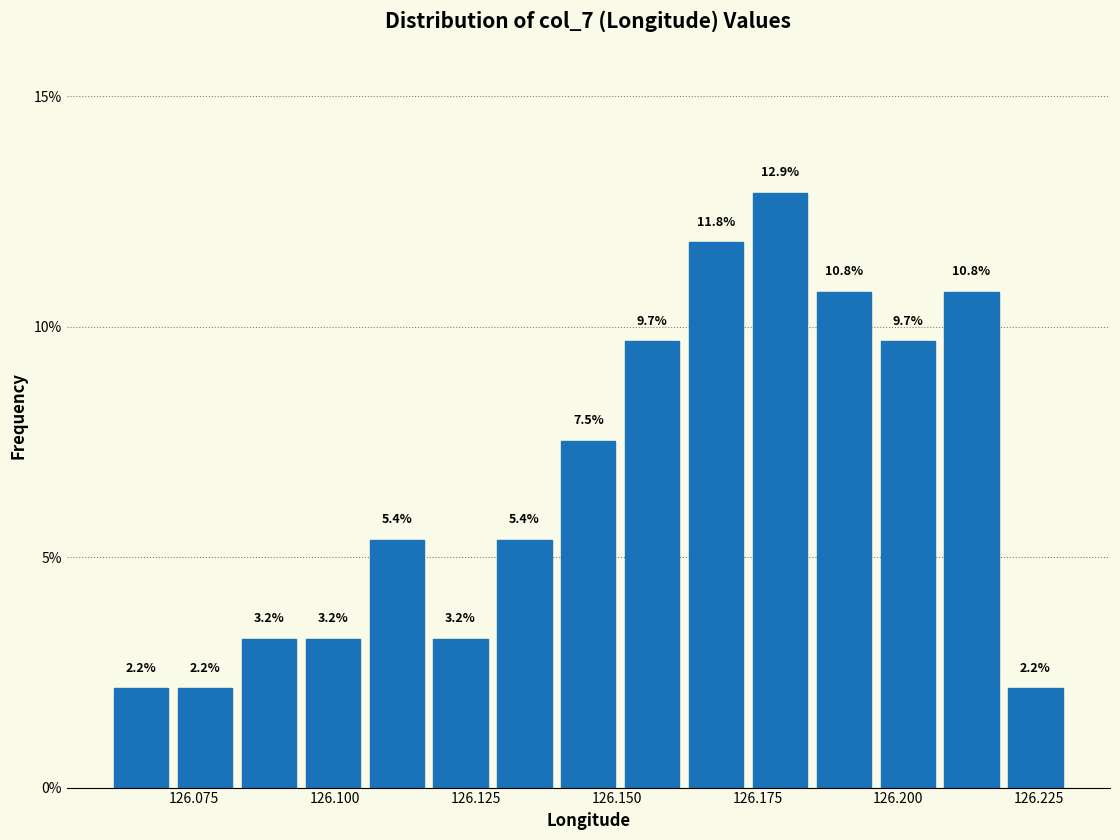

Around what value on the x-axis is the tallest bar? Give the approximate position of its centre, as read against the axis.

126.180